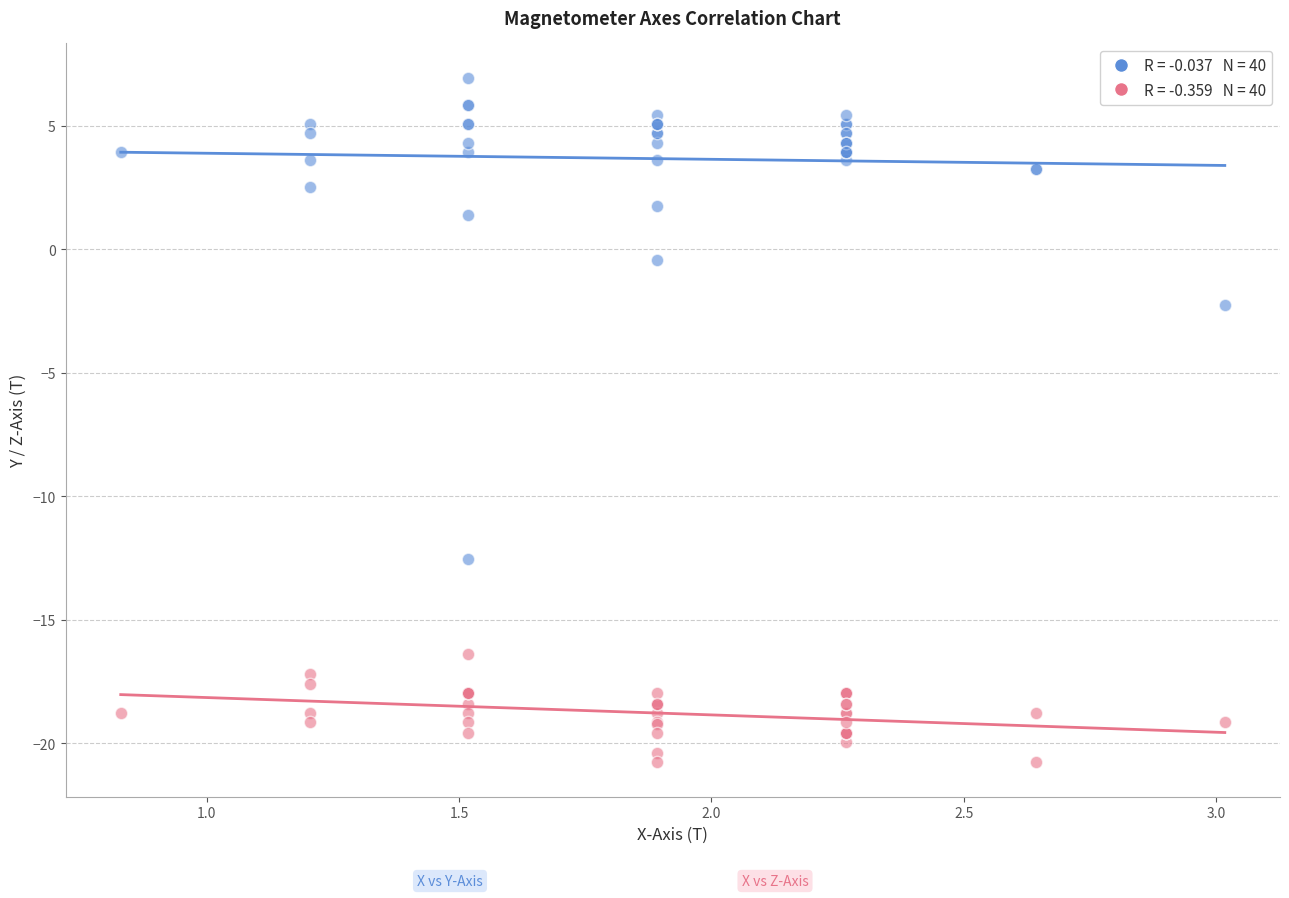

Across all series, what Y value is closest to -6?

-2.2